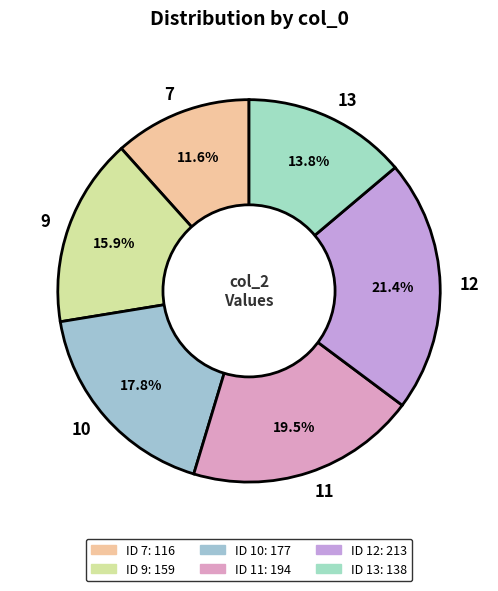

Does 13 account for over 50% of the chart?

No